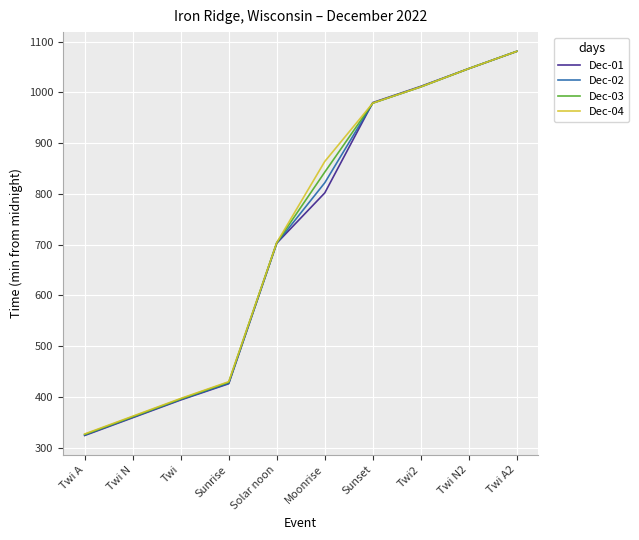

At which category is the sum across all series the highest?

Twi A2